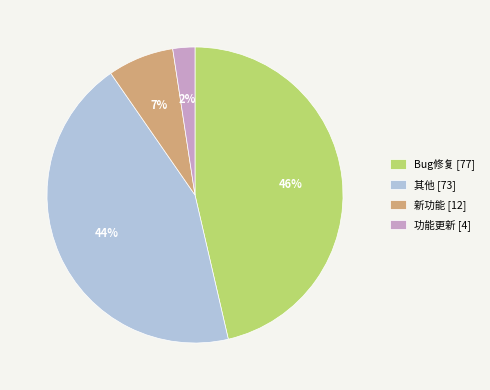

Do 功能更新 and 新功能 together represent more than half of the pie?

No